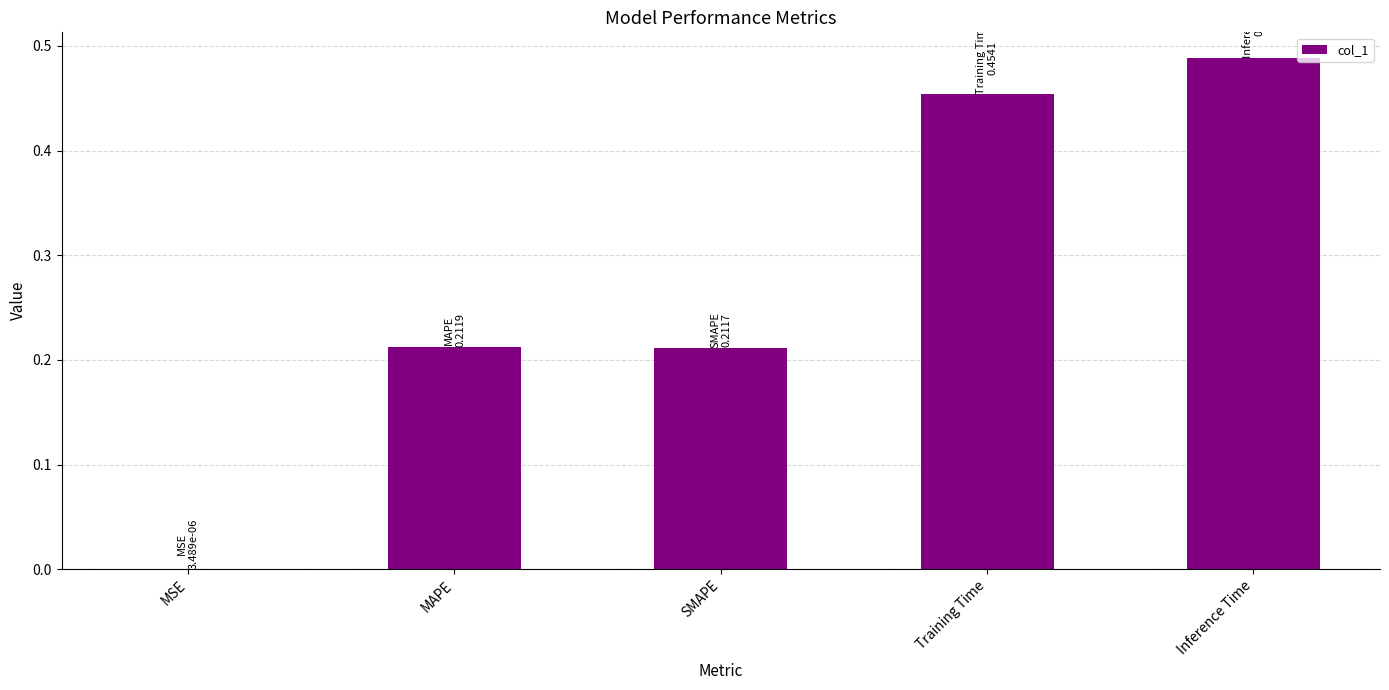

Which category has the highest value across all series?

Inference Time